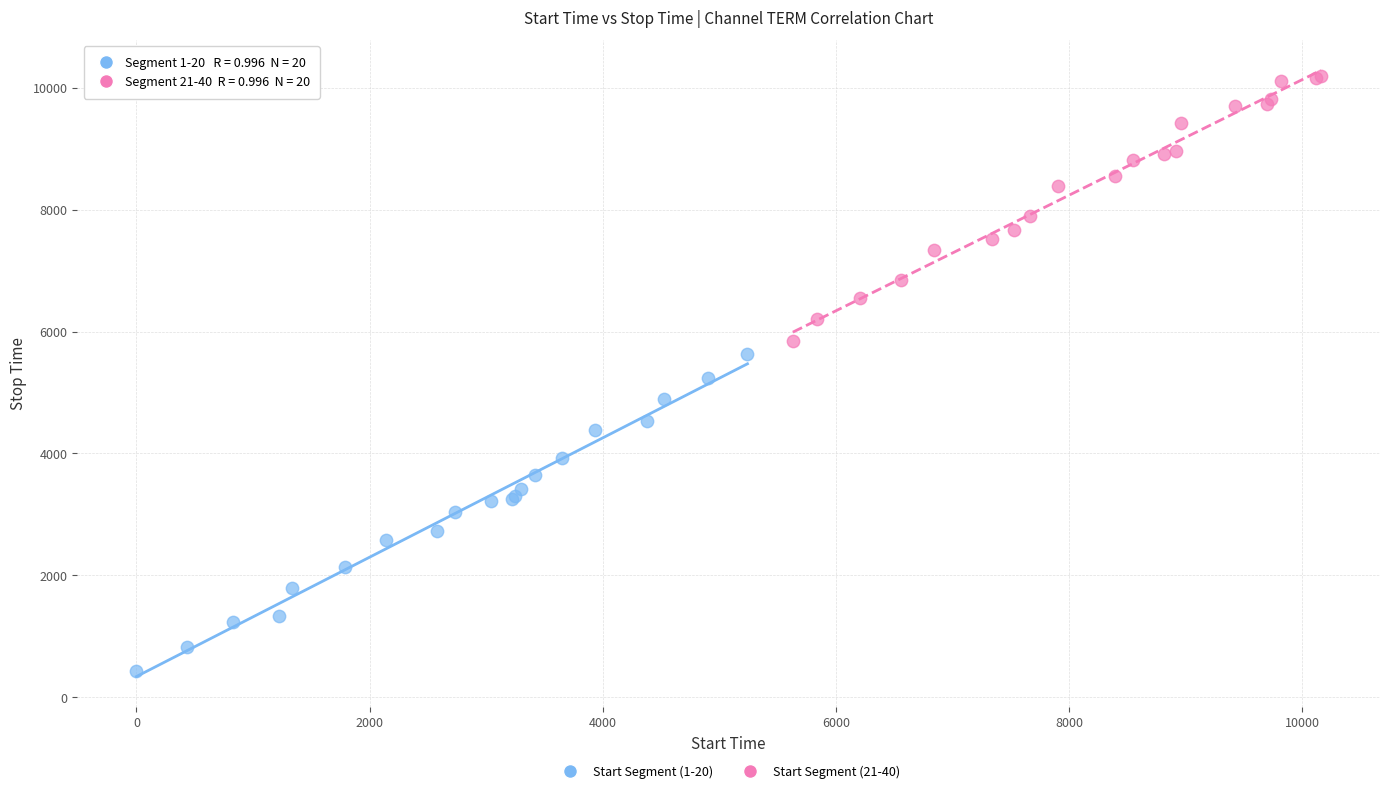

Which series reaches the minimum Y coordinate?

Start Segment (1-20)